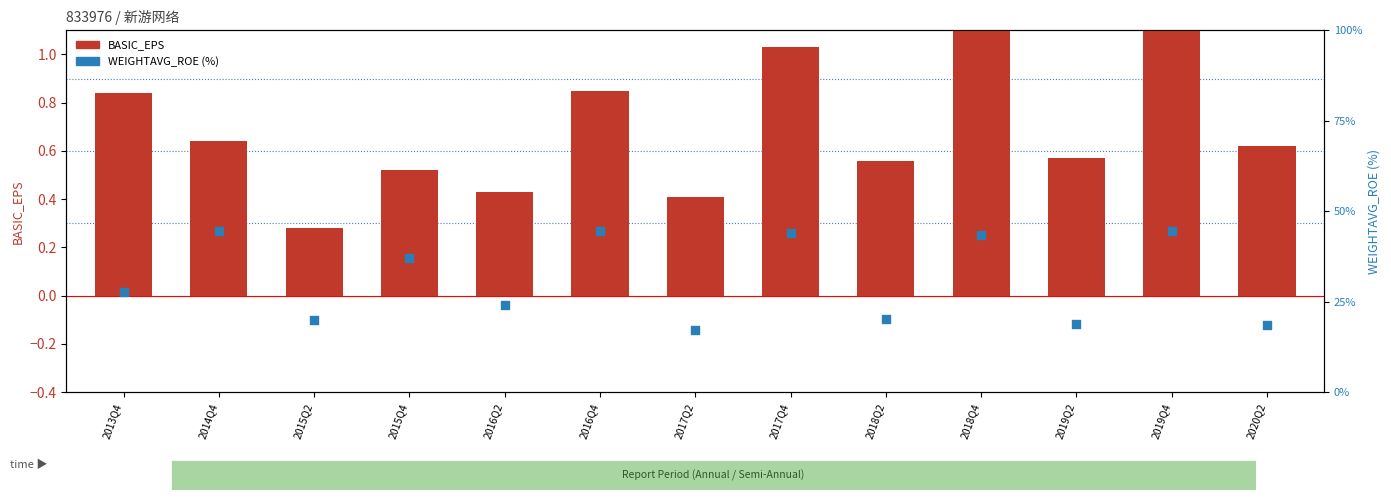

Which series has the largest total across all categories?

WEIGHTAVG_ROE (%)